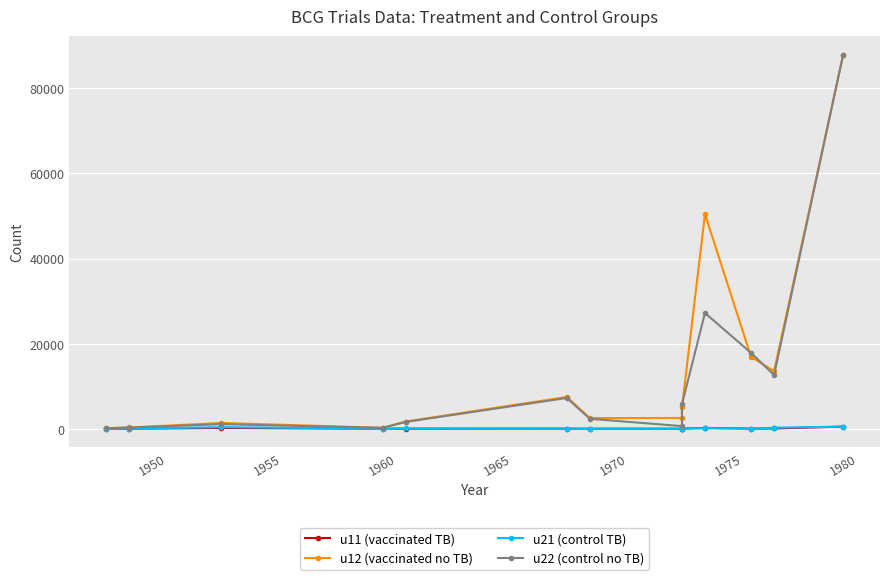

How many lines are shown in the chart?

4